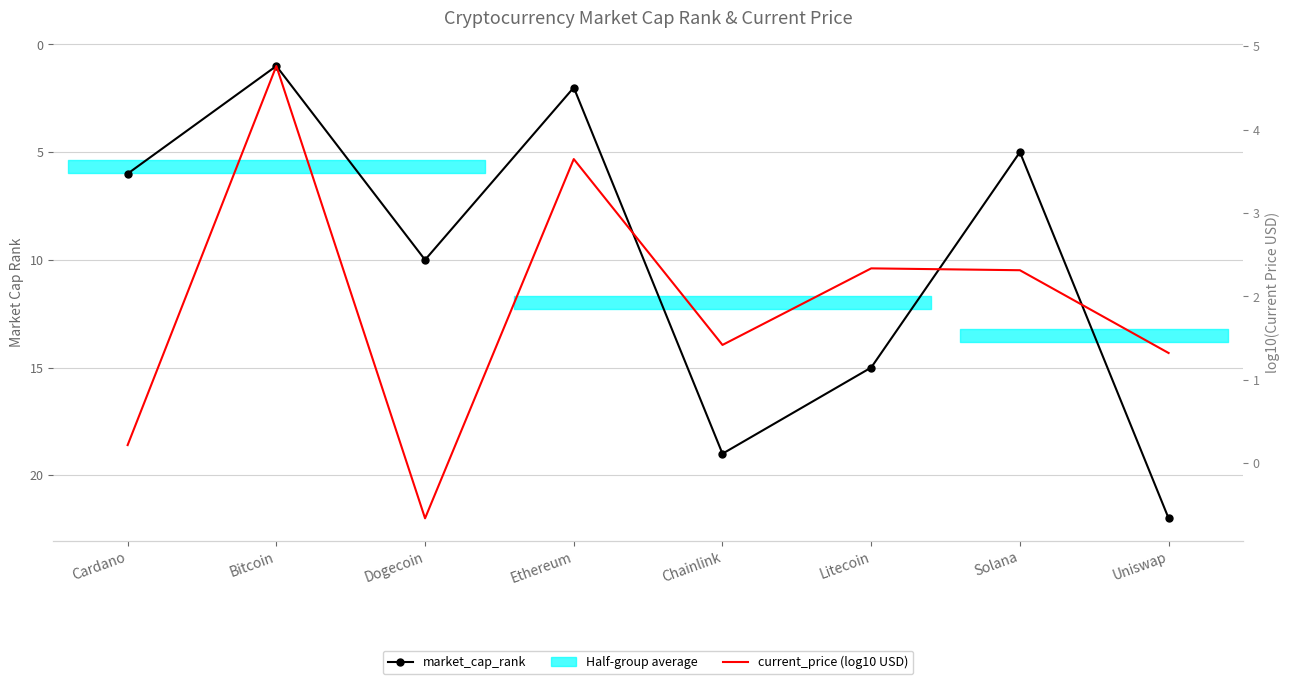

True or false: market_cap_rank and current_price (log10 USD) intersect in this chart.

True